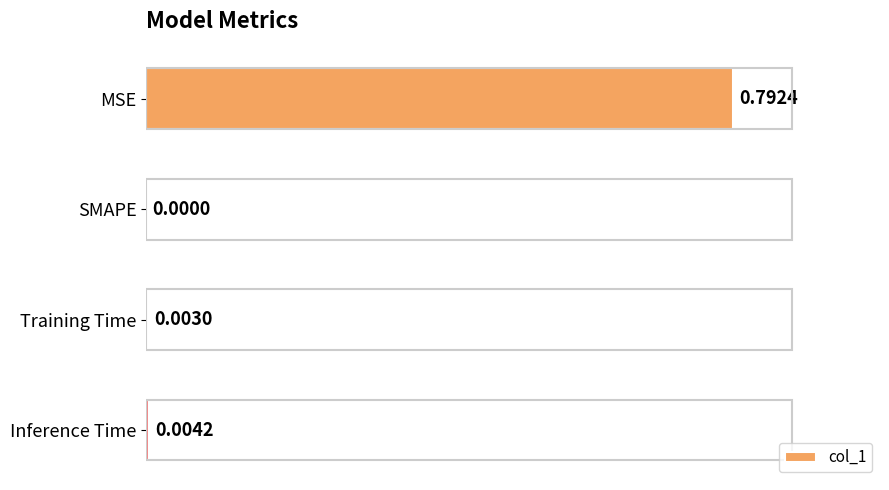

At which label is the value closest to 0?

SMAPE